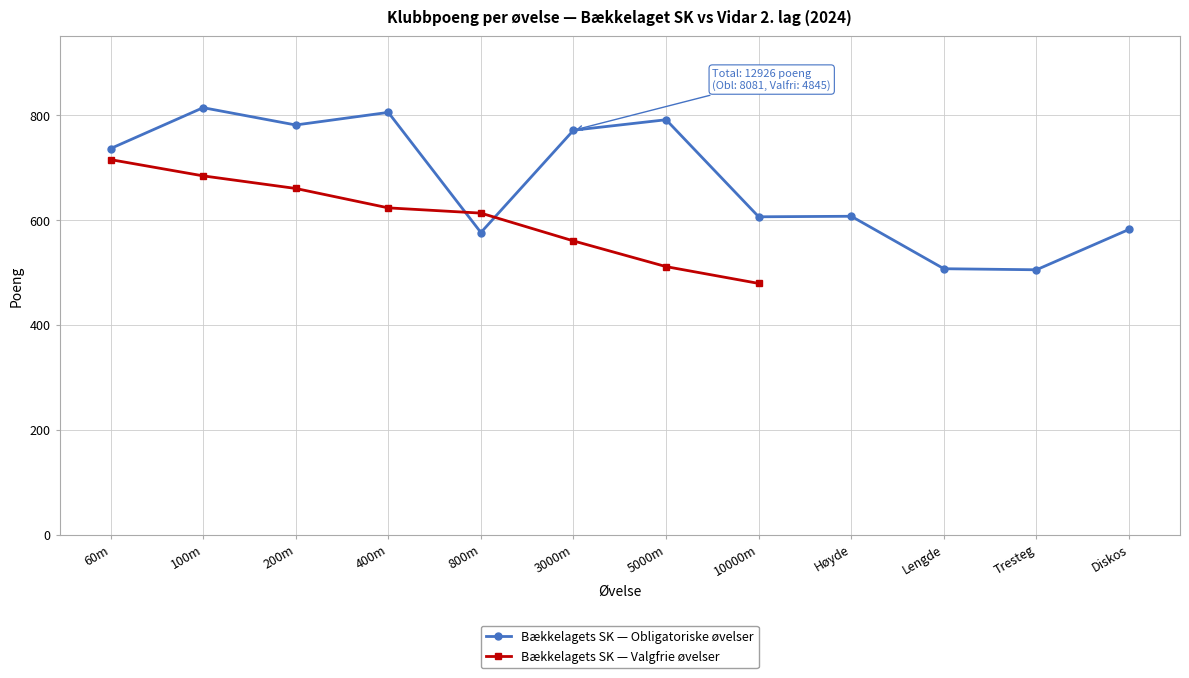

At which category is the sum across all series the highest?

100m